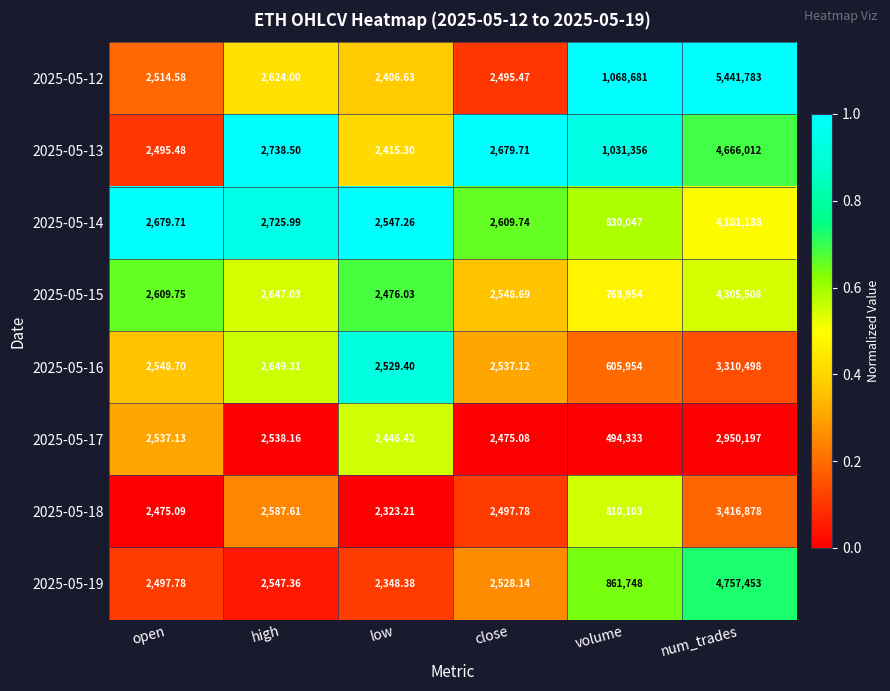

What is the spread (max minus min) of values at close?

204.6